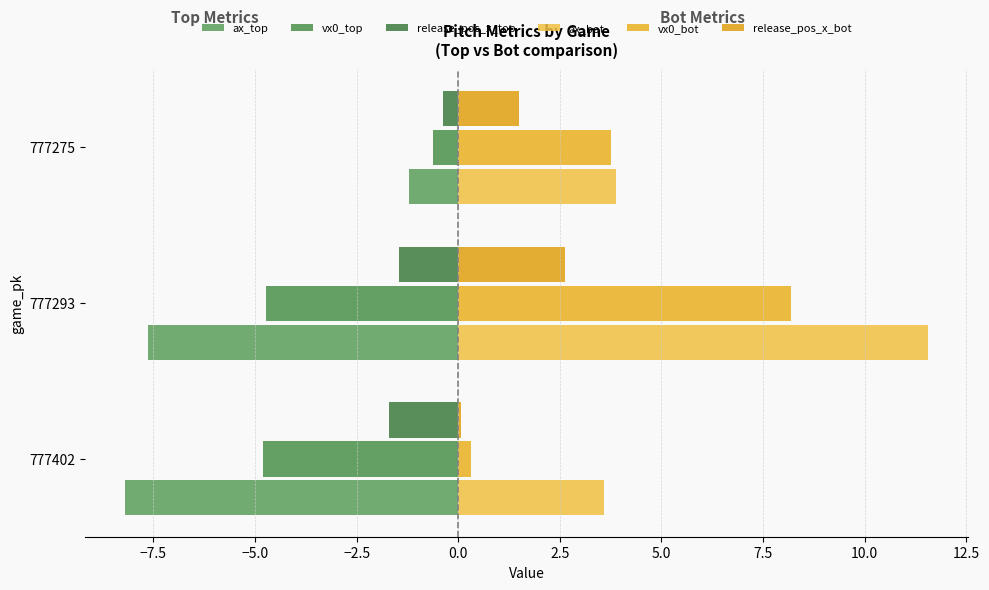

How many data points does each series have?

3